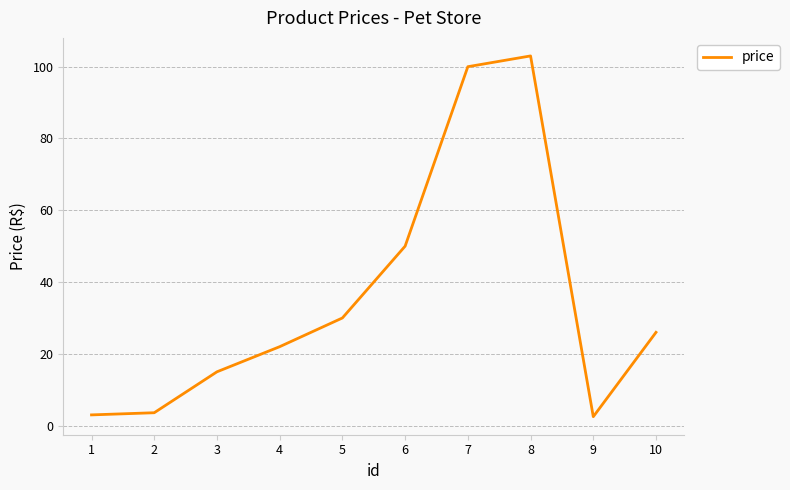

What is the difference between the maximum and minimum values?

100.5